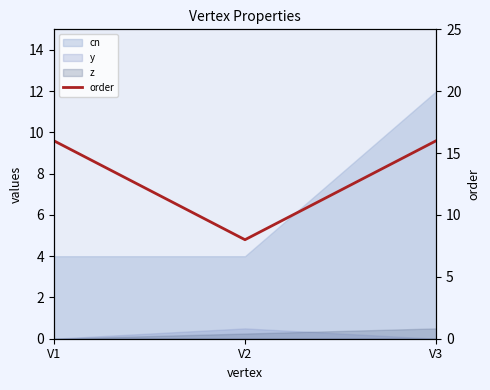

What value does the data have at V1?

16